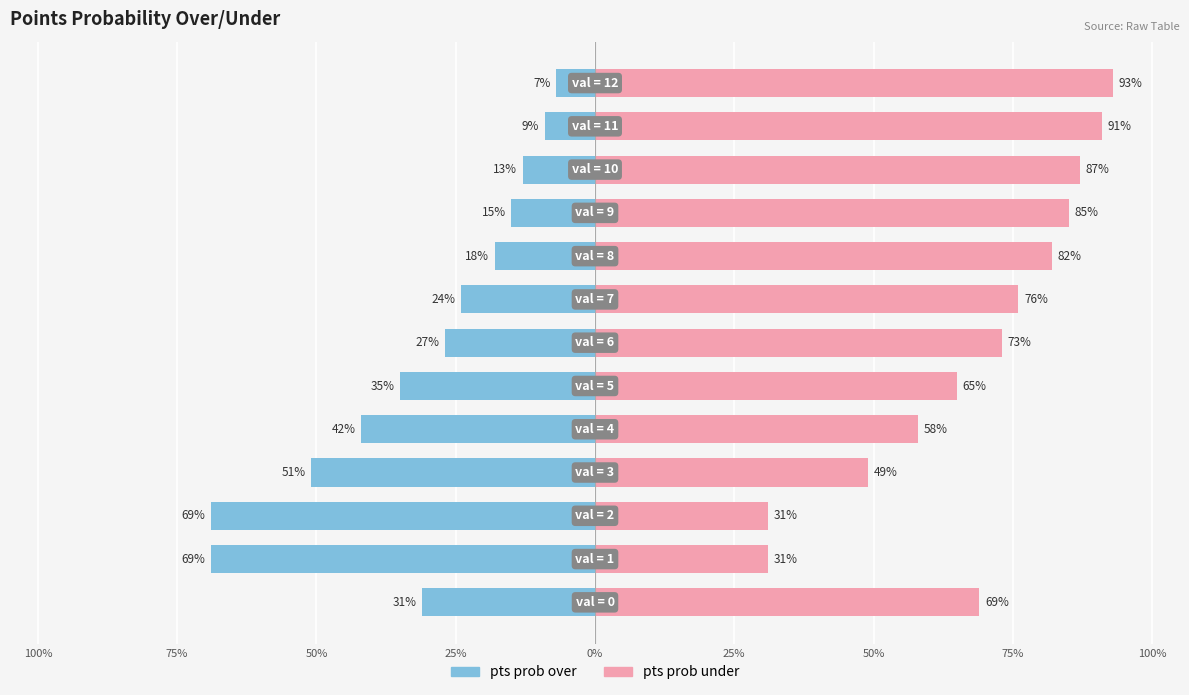

Is the value of pts prob over at 100% greater than the value of pts prob under at 75%?

No